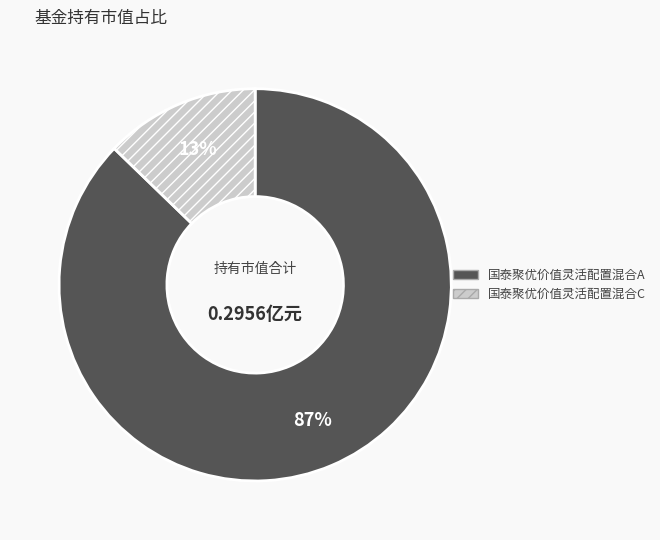

Count the number of slices in the pie.

2